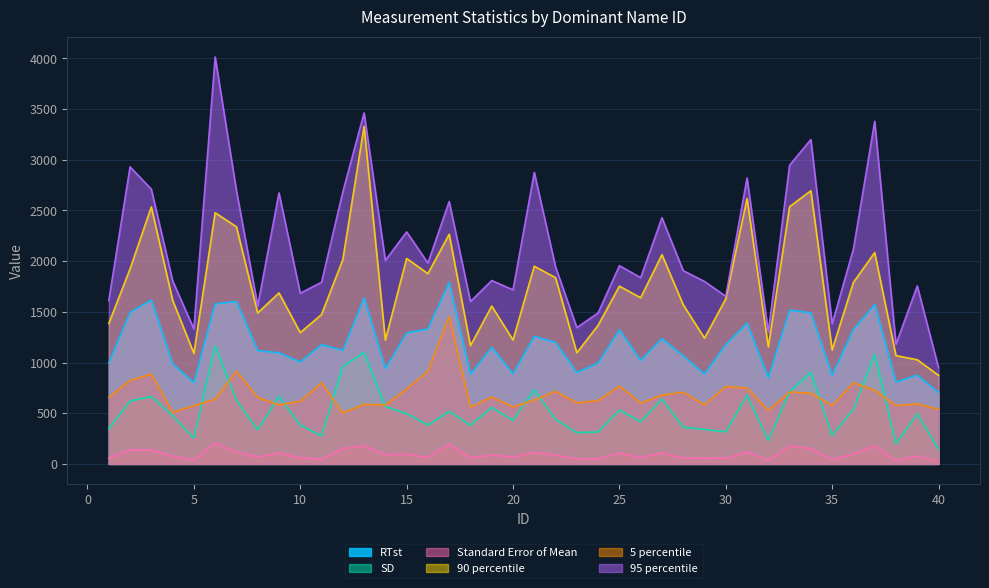

Which has a higher value, 13 or 1?

13